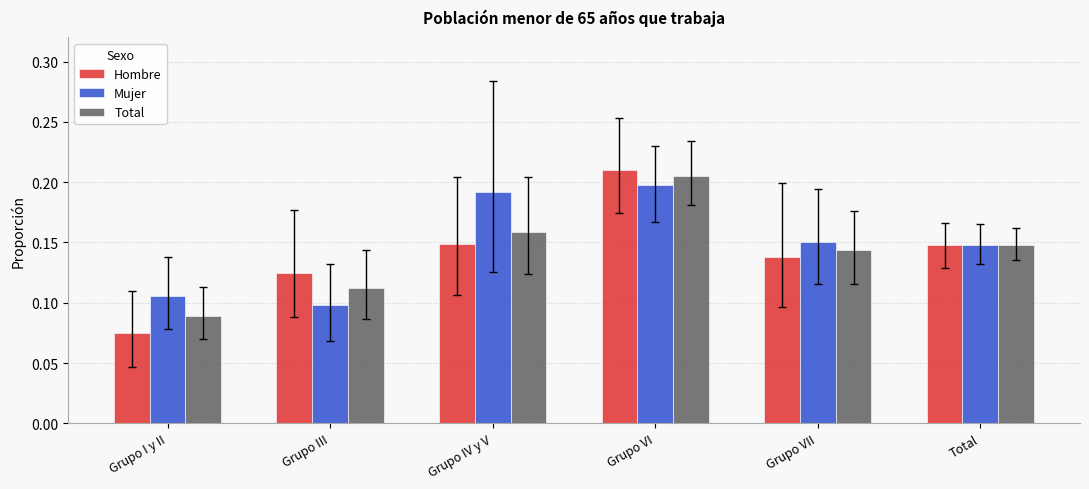

What is the total value across all series at Grupo IV y V?

0.5